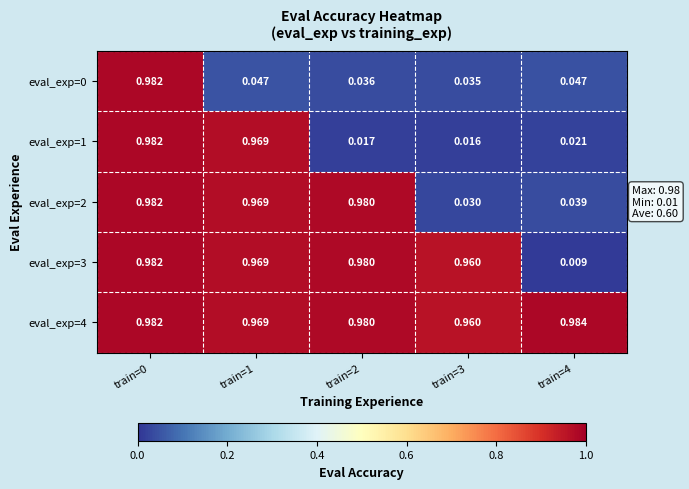

How many data points does each series have?

5